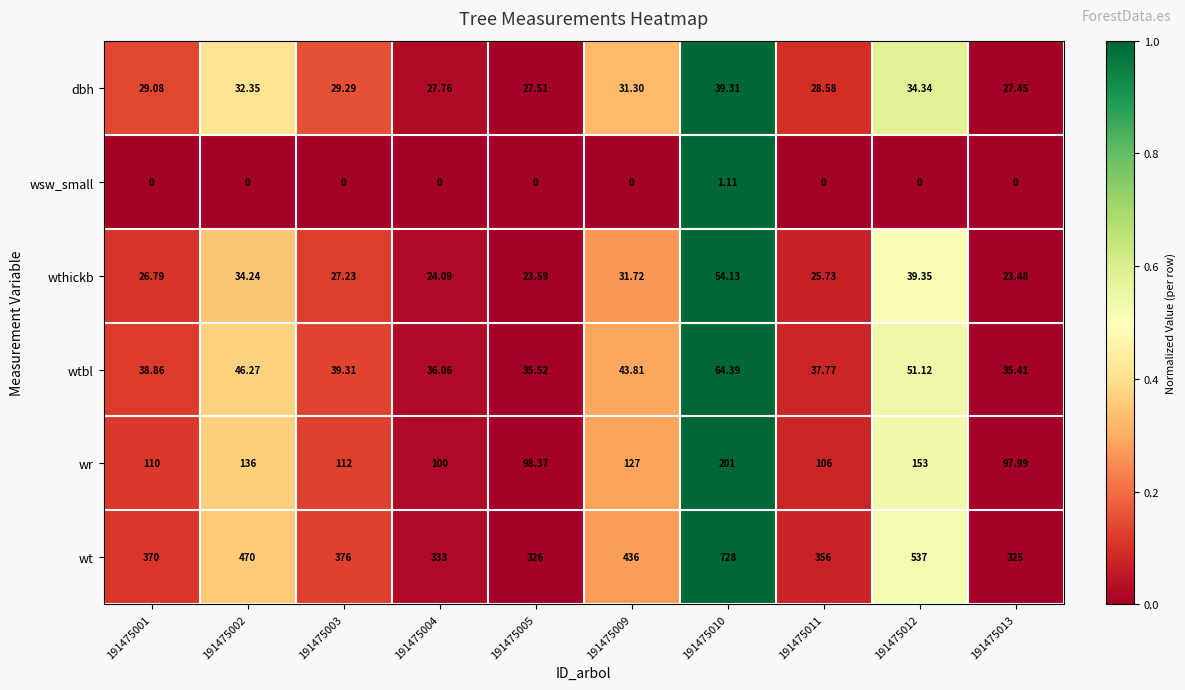

What is the total value across all series at 191475003?

583.8